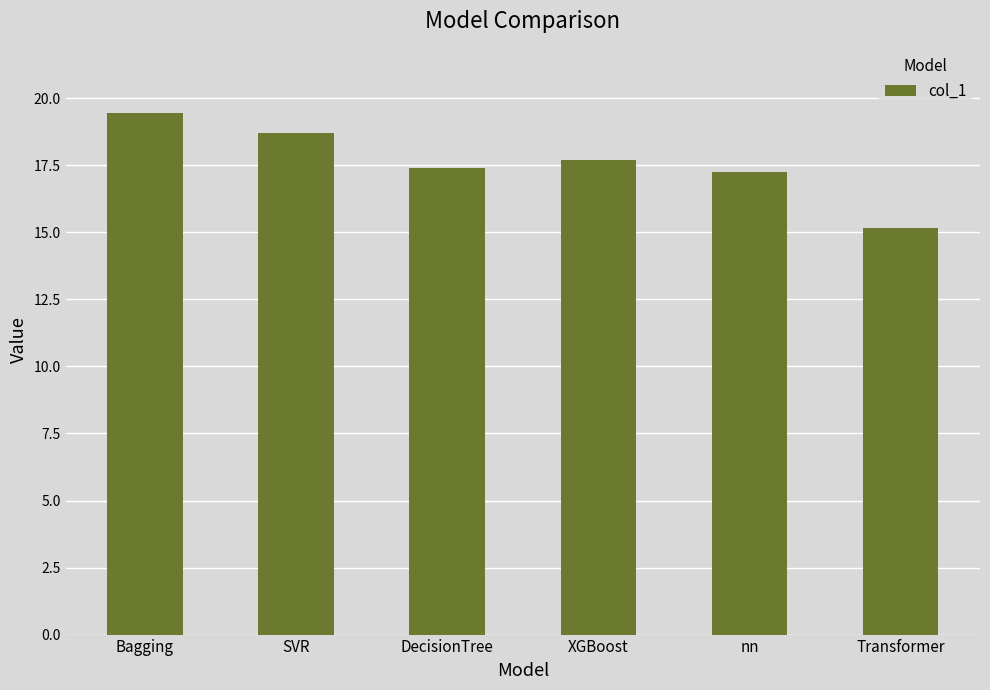

Are the bars grouped side by side (vs. stacked)?

No